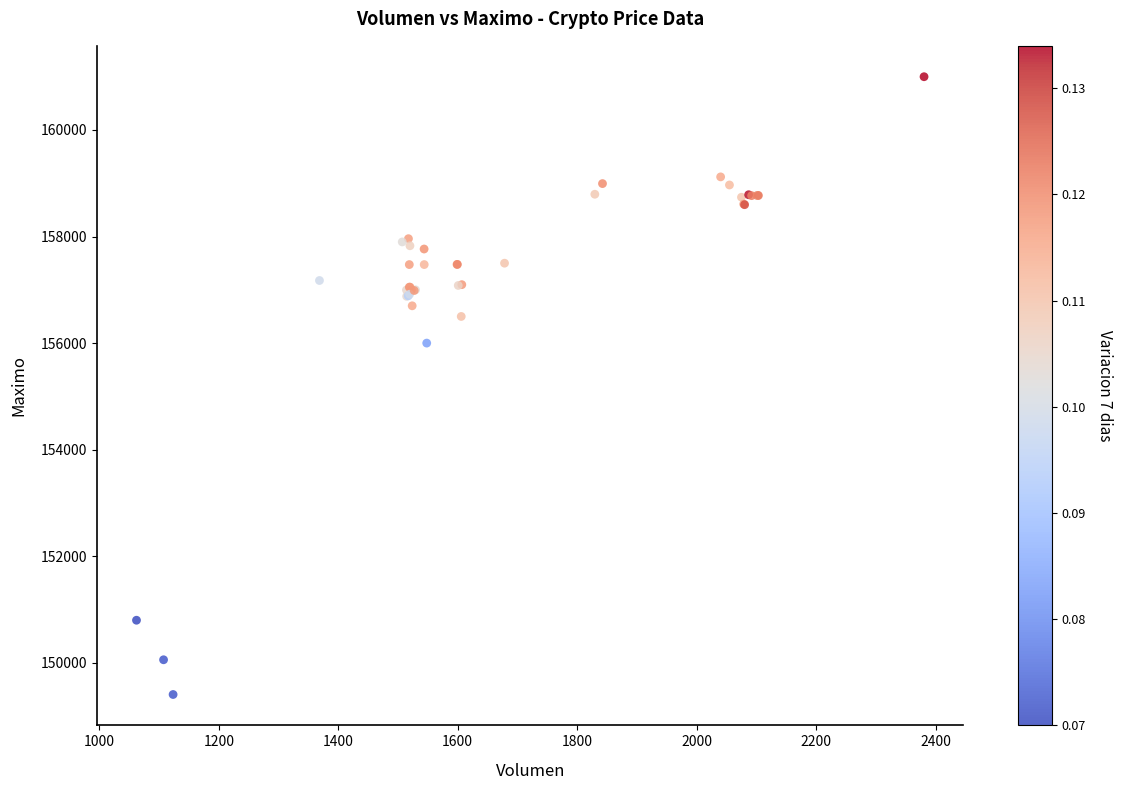

What Y value in the scatter plot is closest to 155202?

156000